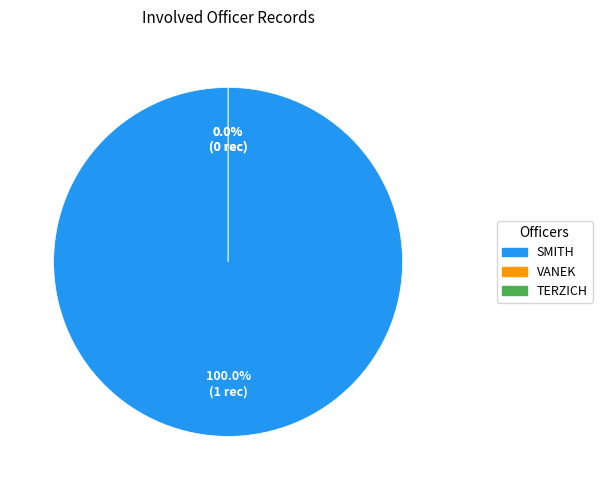

To the nearest percent, what is the difference between the largest and smallest slice percentages?

100%